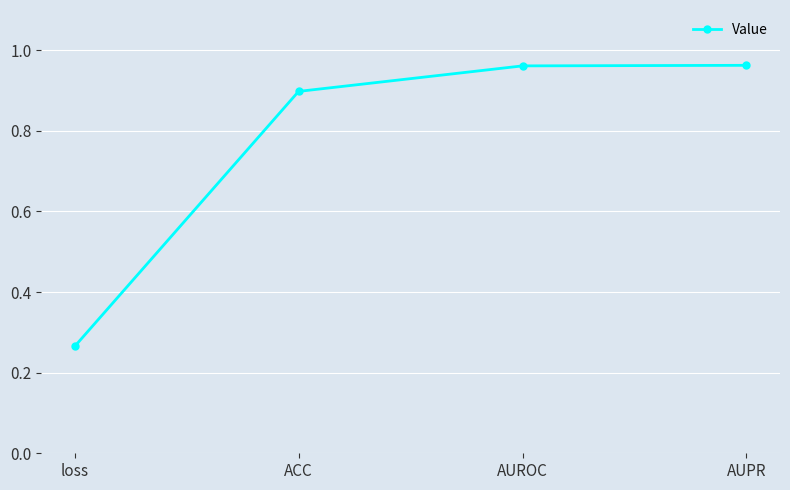

The chart shows a value of 1.6 at AUPR. True or false?

False